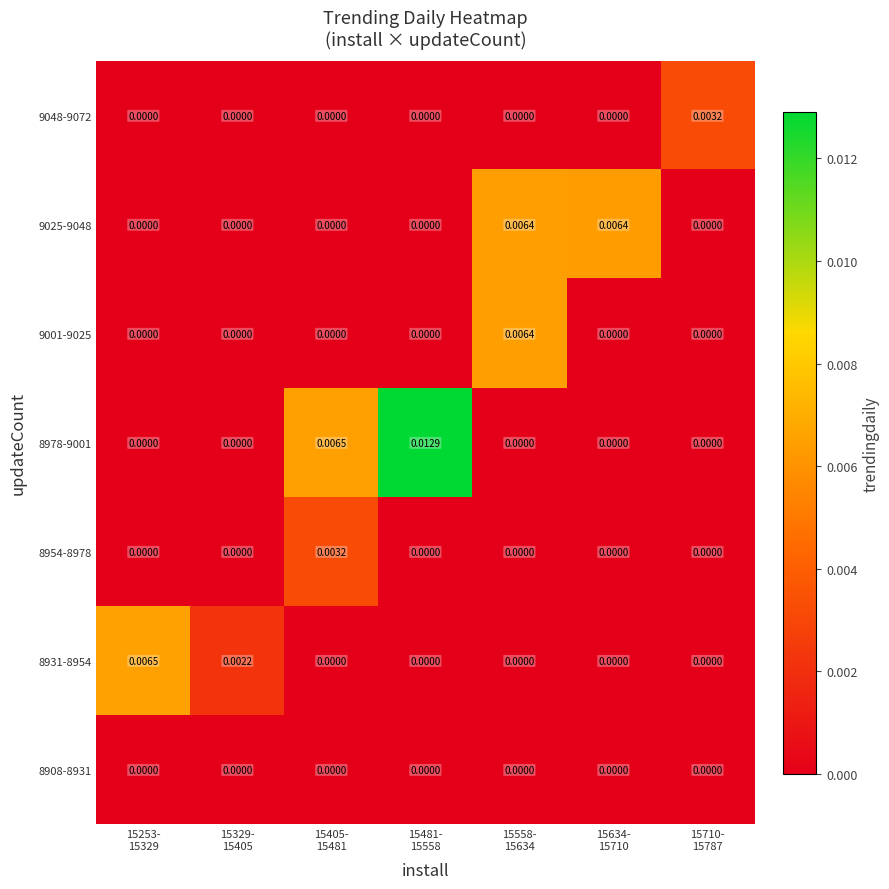

Reading right to left, list all the values displayed in this chart.

8908-8931: 15710-
15787=0.0	15634-
15710=0.0	15558-
15634=0.0	15481-
15558=0.0	15405-
15481=0.0	15329-
15405=0.0	15253-
15329=0.0
8931-8954: 15710-
15787=0.0	15634-
15710=0.0	15558-
15634=0.0	15481-
15558=0.0	15405-
15481=0.0	15329-
15405=0.0	15253-
15329=0.0
8954-8978: 15710-
15787=0.0	15634-
15710=0.0	15558-
15634=0.0	15481-
15558=0.0	15405-
15481=0.0	15329-
15405=0.0	15253-
15329=0.0
8978-9001: 15710-
15787=0.0	15634-
15710=0.0	15558-
15634=0.0	15481-
15558=0.0	15405-
15481=0.0	15329-
15405=0.0	15253-
15329=0.0
9001-9025: 15710-
15787=0.0	15634-
15710=0.0	15558-
15634=0.0	15481-
15558=0.0	15405-
15481=0.0	15329-
15405=0.0	15253-
15329=0.0
9025-9048: 15710-
15787=0.0	15634-
15710=0.0	15558-
15634=0.0	15481-
15558=0.0	15405-
15481=0.0	15329-
15405=0.0	15253-
15329=0.0
9048-9072: 15710-
15787=0.0	15634-
15710=0.0	15558-
15634=0.0	15481-
15558=0.0	15405-
15481=0.0	15329-
15405=0.0	15253-
15329=0.0